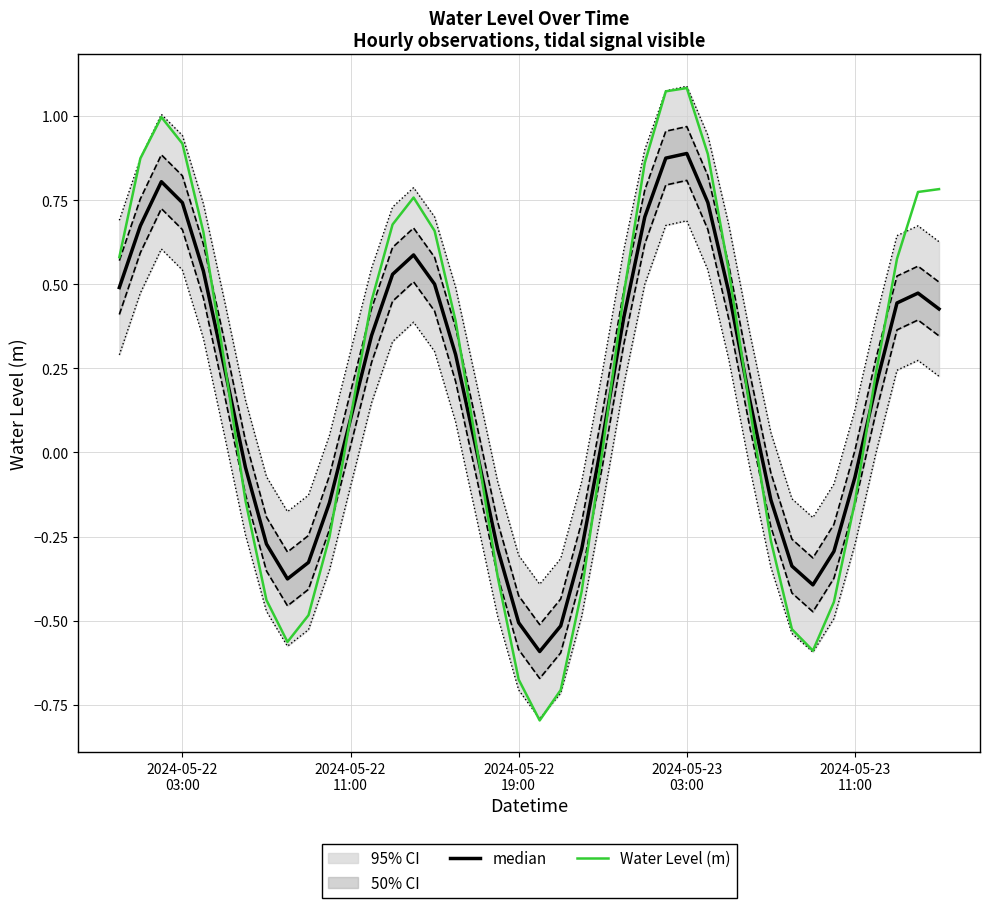

How many values in Water Level (m) are below zero?

15